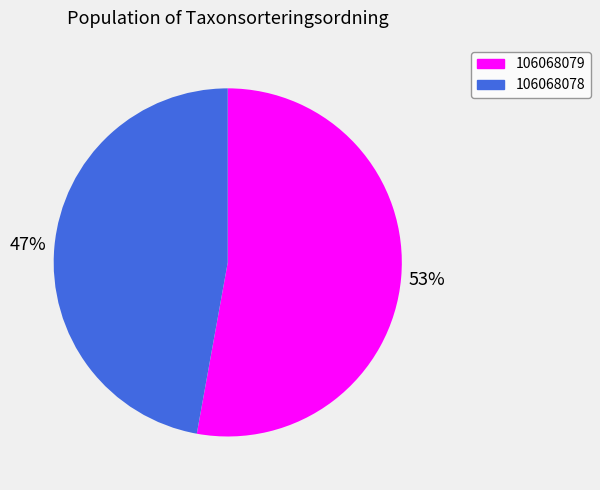

To the nearest percent, what portion does 106068079 represent?

53%